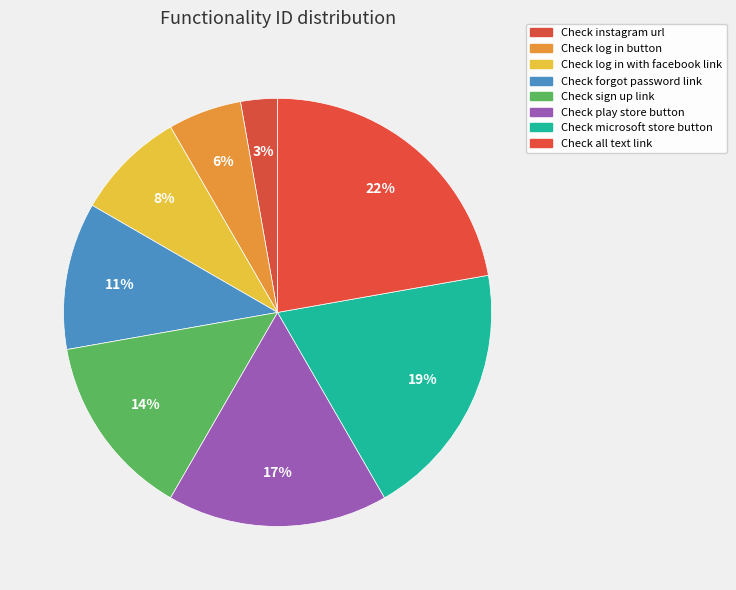

Count the number of slices in the pie.

8